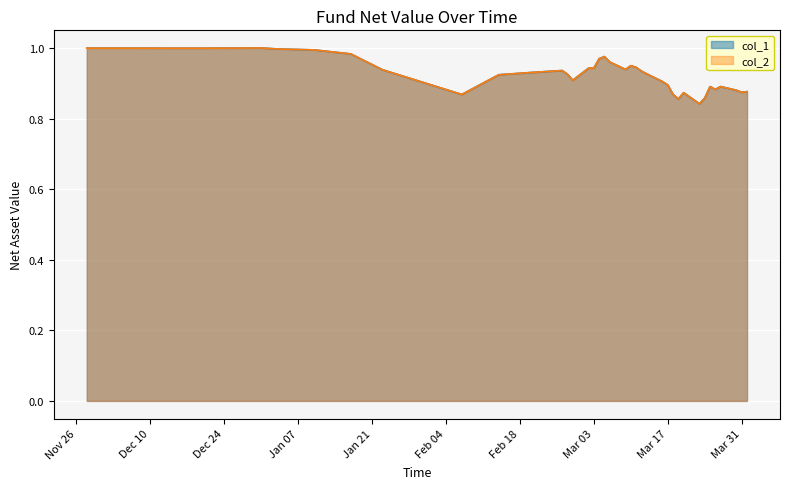

What position from the left is 2020-03-04?

20